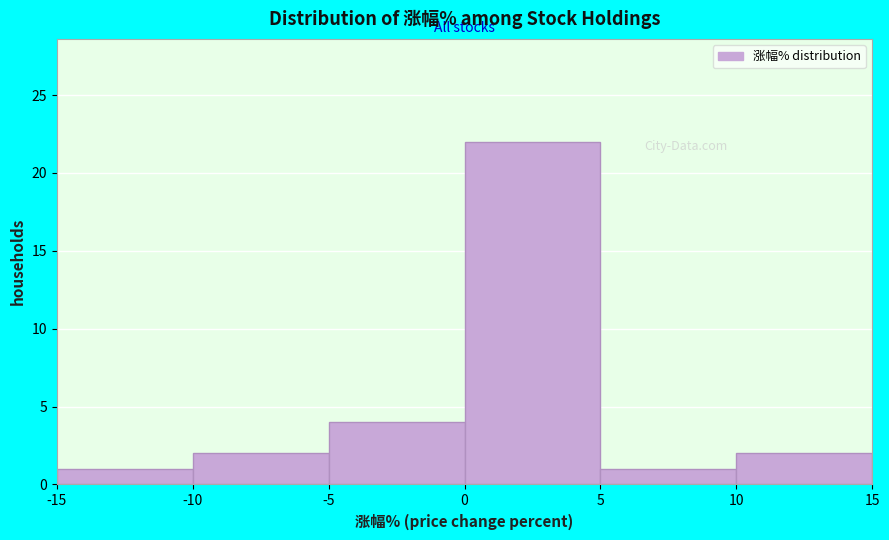

Reading left to right, list every bar in this chart as the range it spans on the x-axis followed by its height. The values are not printed on the chart, so give them approximately, as read against the axis.

-15 to -10: 1
-10 to -5: 2
-5 to 0: 4
0 to 5: 22
5 to 10: 1
10 to 15: 2